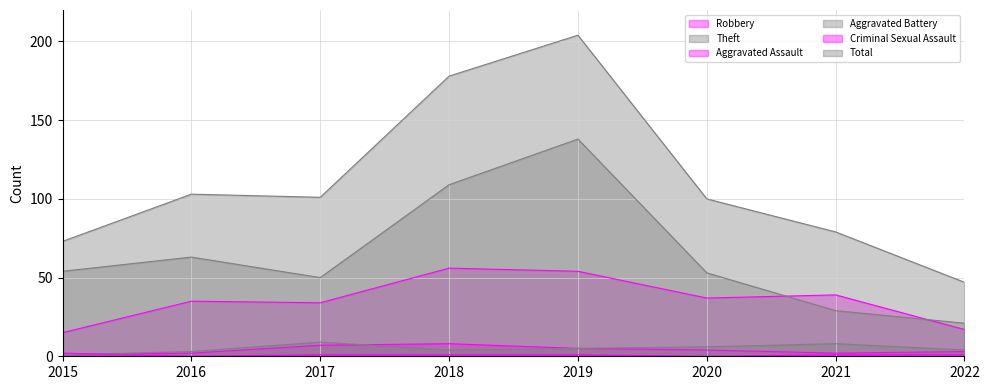

Between 2015 and 2021, which series saw the biggest shift?

Theft